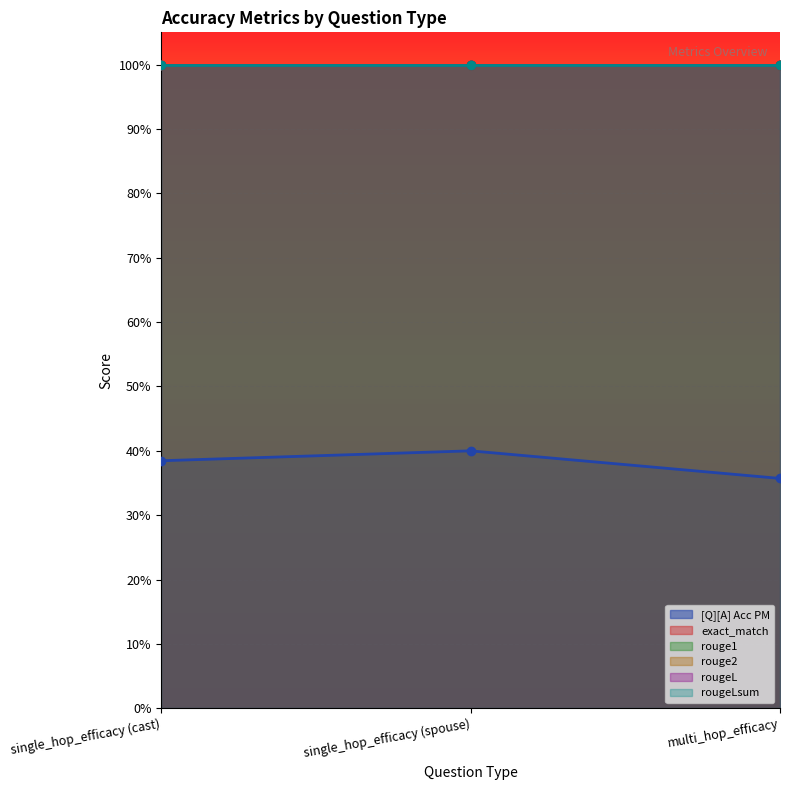

What is the sum of the [Q][A] Acc PM values at multi_hop_efficacy and single_hop_efficacy (cast)?

0.7